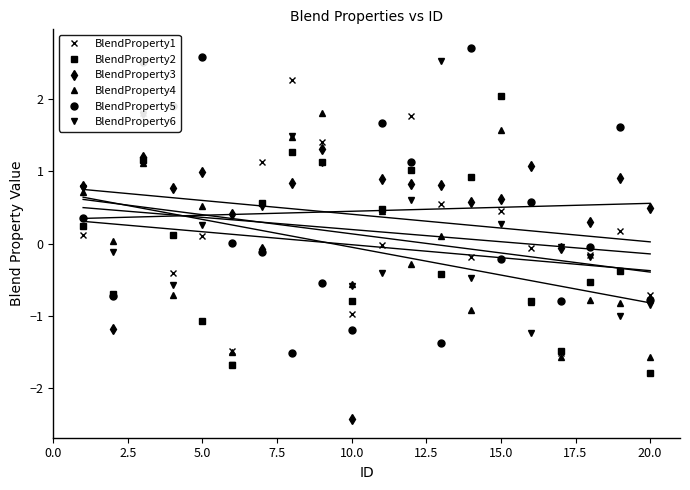

After their last crossing, which series has the higher values: BlendProperty4 or BlendProperty3?

BlendProperty3